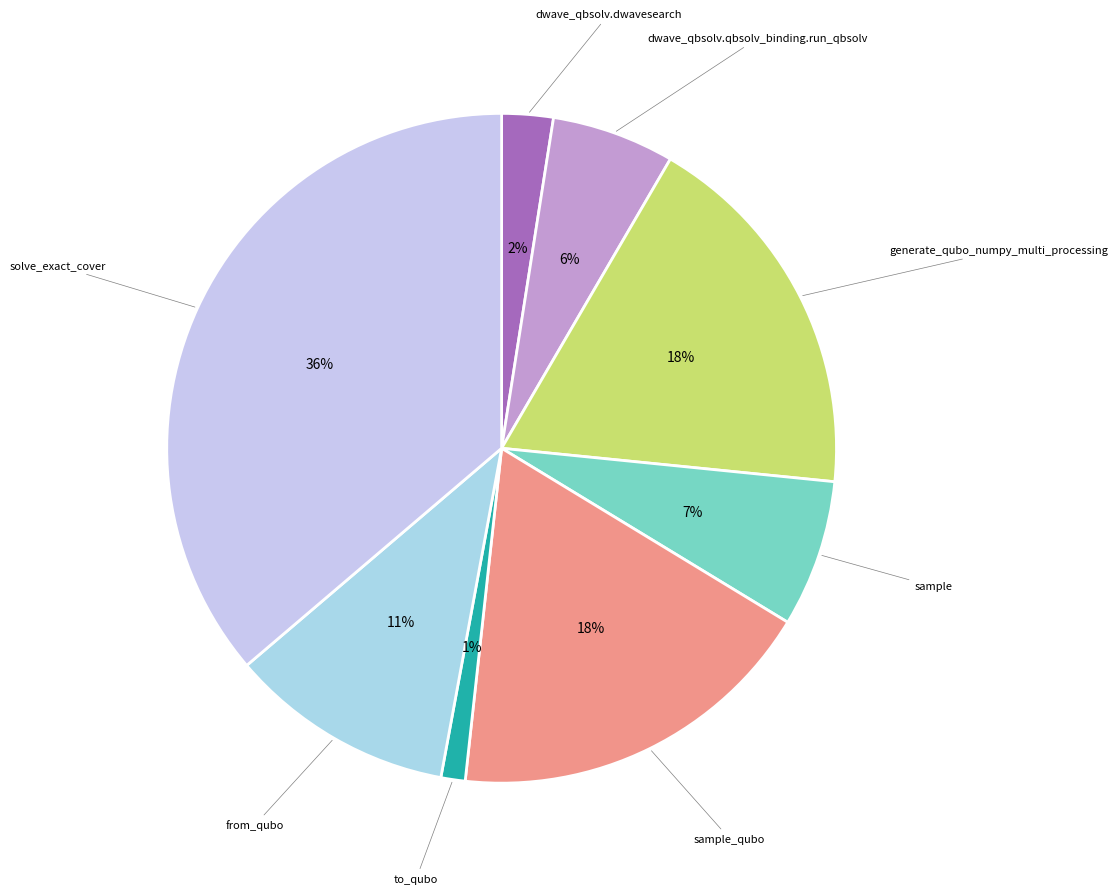

Approximately how many times larger is the value at dwave_qbsolv.qbsolv_binding.run_qbsolv compared to generate_qubo_numpy_multi_processing?

0.3